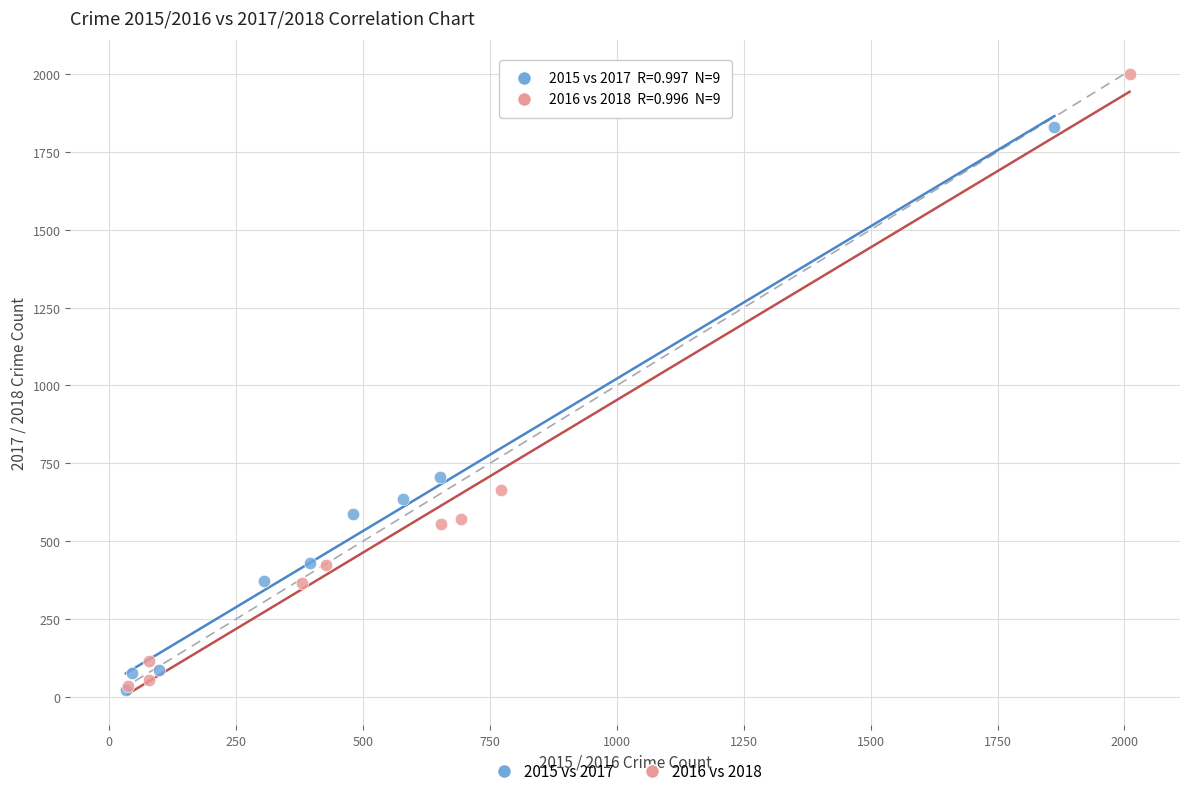

Which series contains the highest Y value?

2016 vs 2018